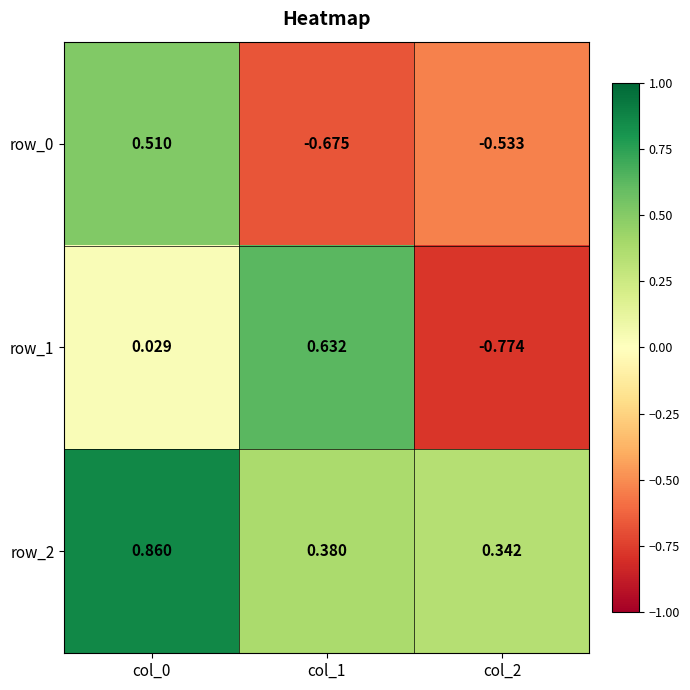

Is the value of row_2 at col_2 greater than the value of row_1 at col_1?

No